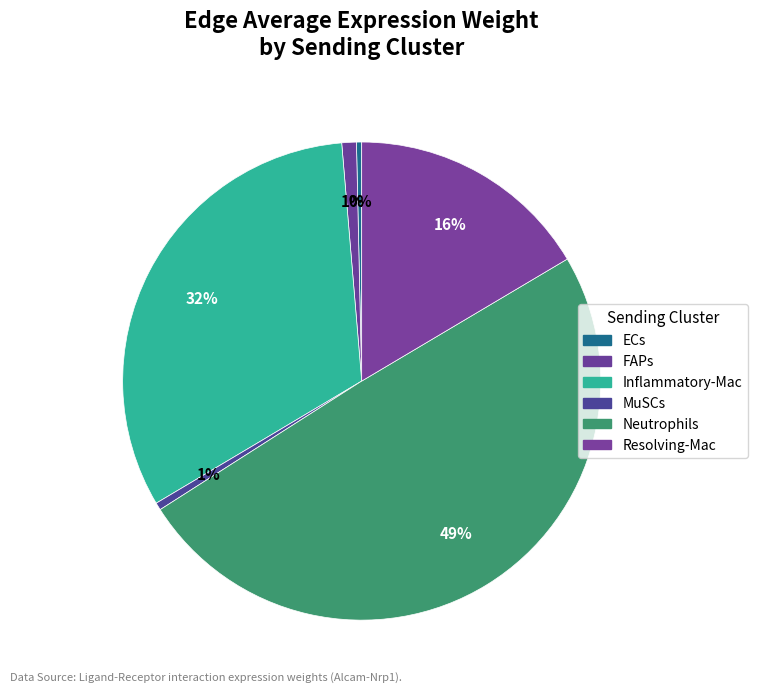

To the nearest percent, what is the difference between the largest and smallest slice percentages?

49%